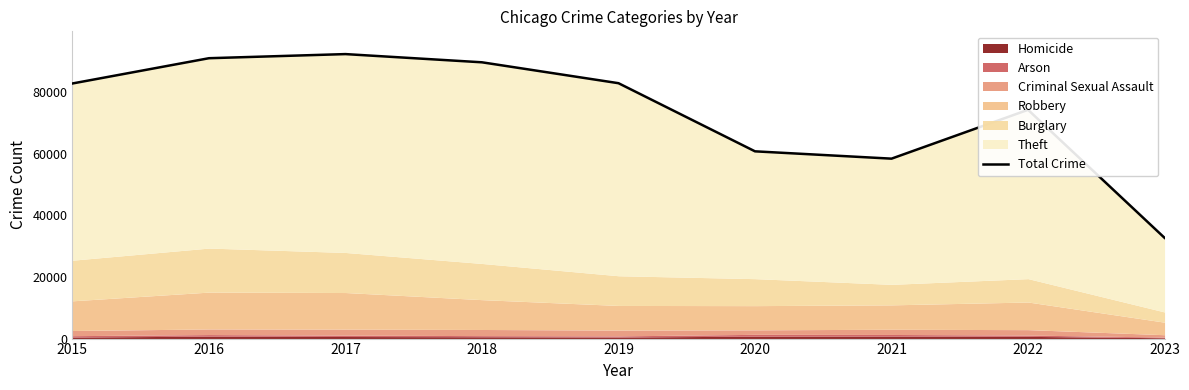

List the labels in order of value, largest first.

2017, 2016, 2018, 2019, 2015, 2022, 2020, 2021, 2023